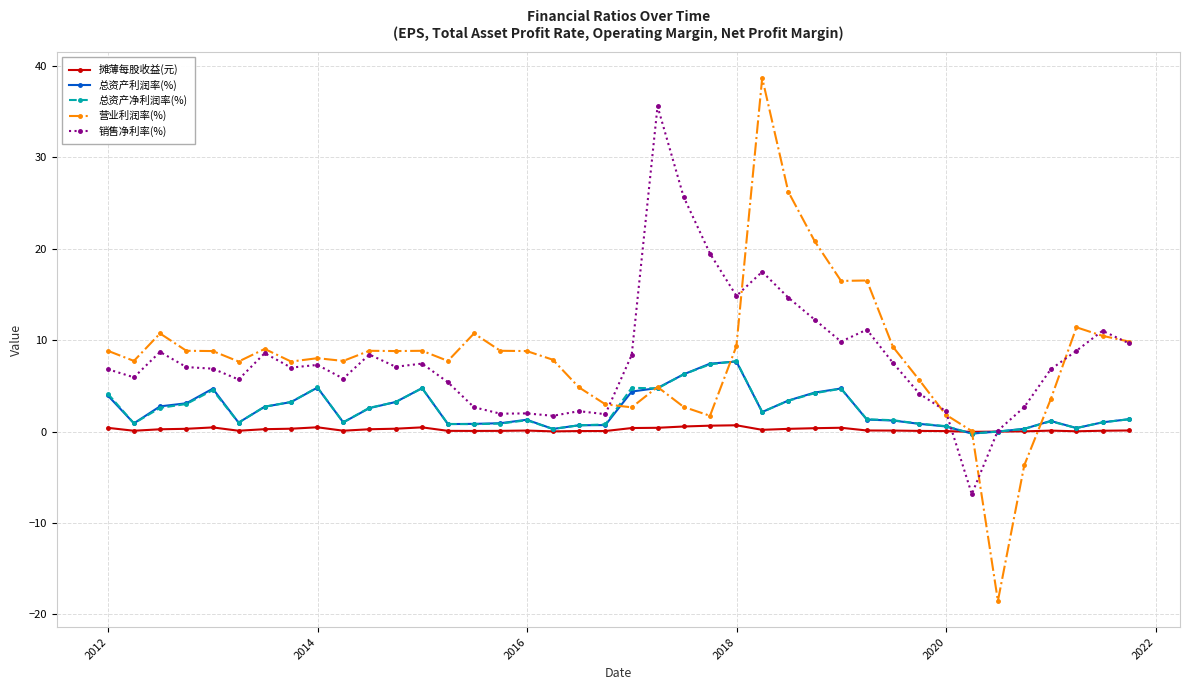

What is the maximum value shown in the chart?

38.7